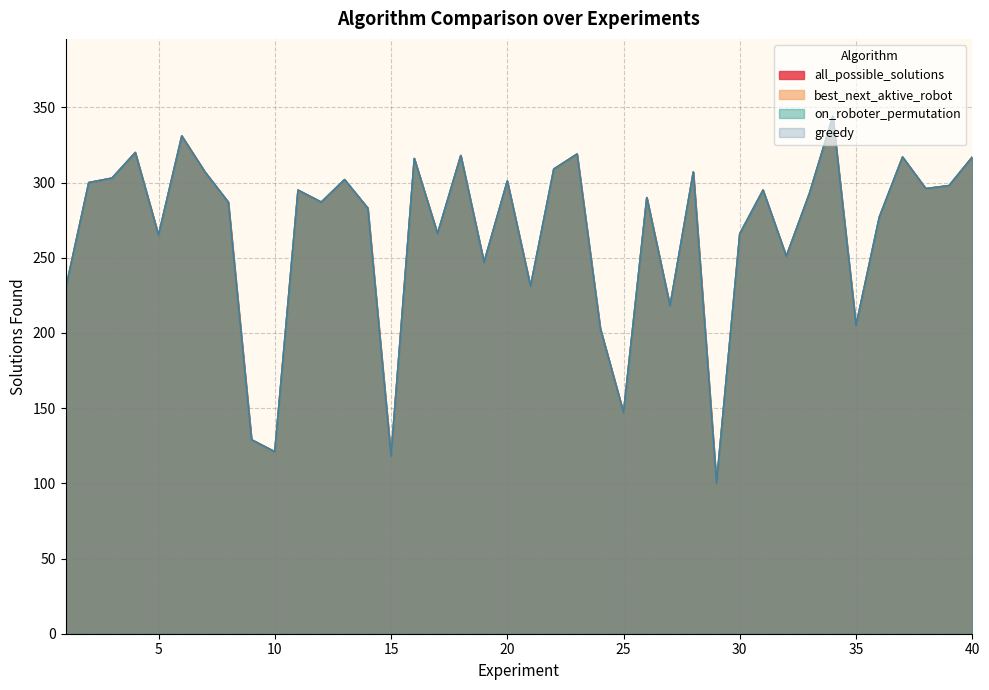

At which category does the chart reach its peak across all series?

34